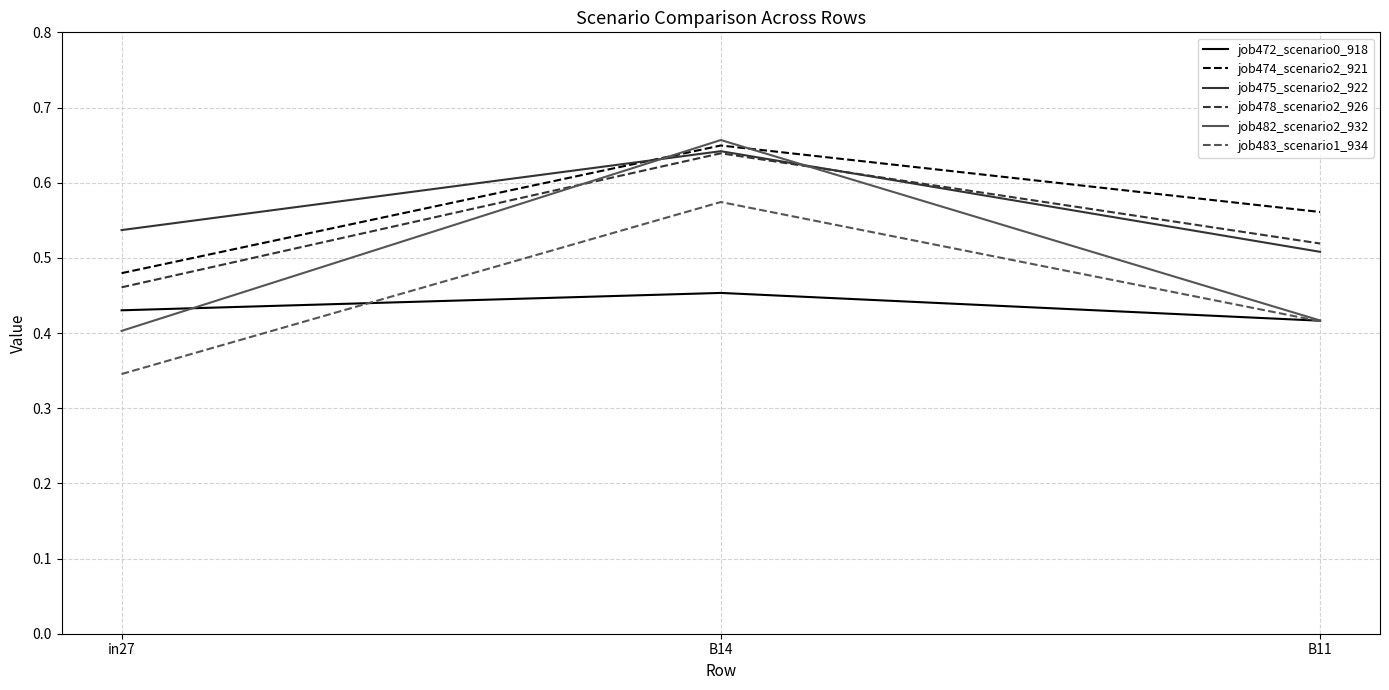

How many categories are shown in the chart?

3